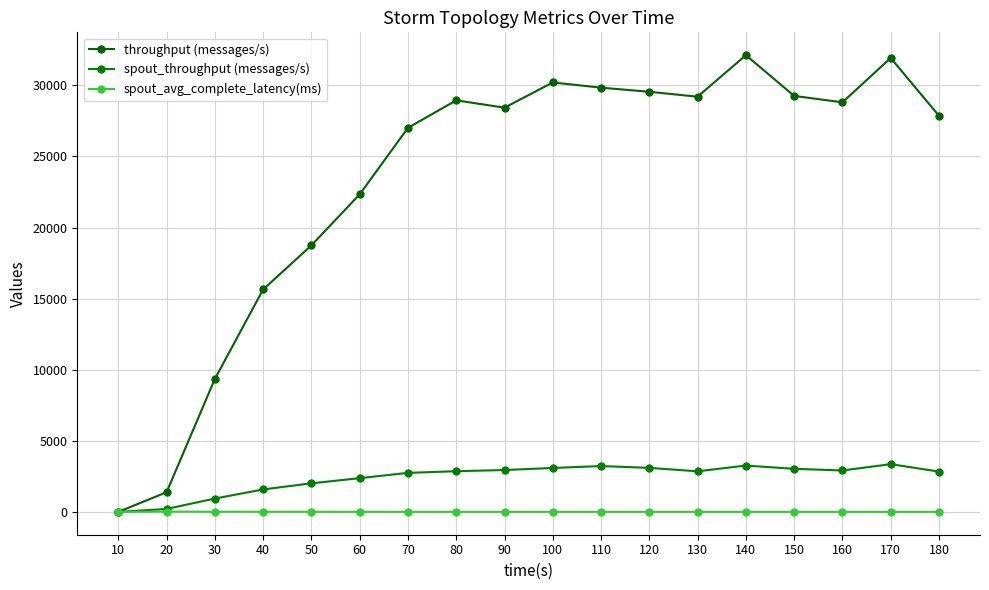

What is the difference between the maximum and second lowest values in the spout_avg_complete_latency(ms) series?

15.6